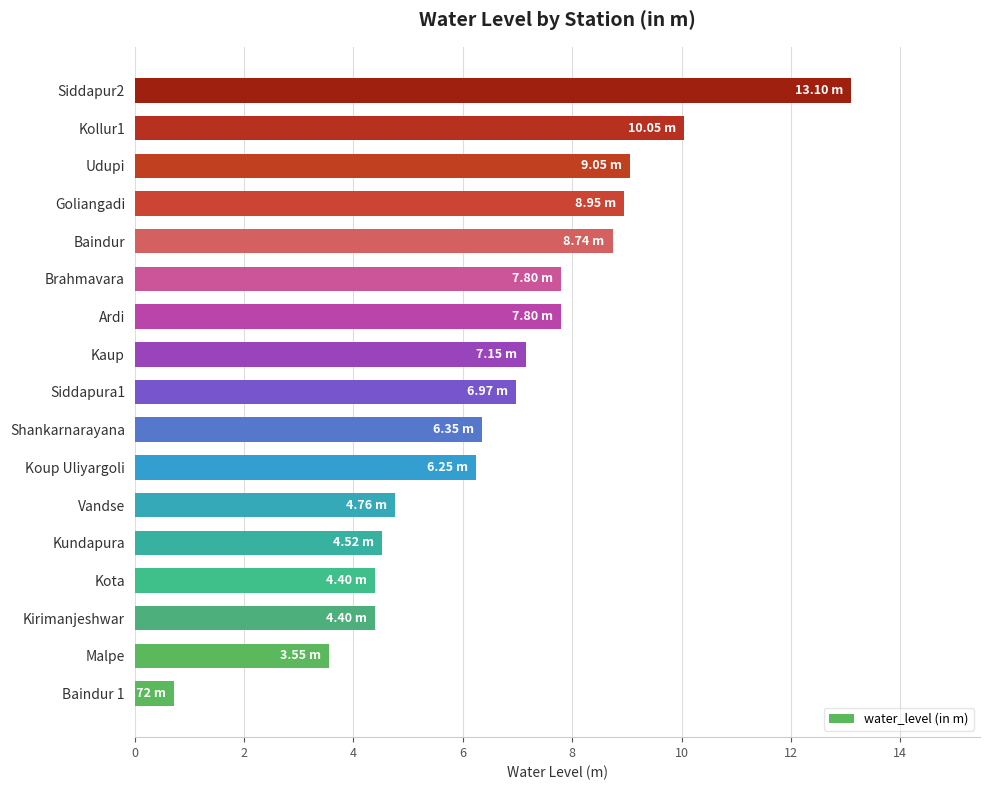

What is the average value?

6.7